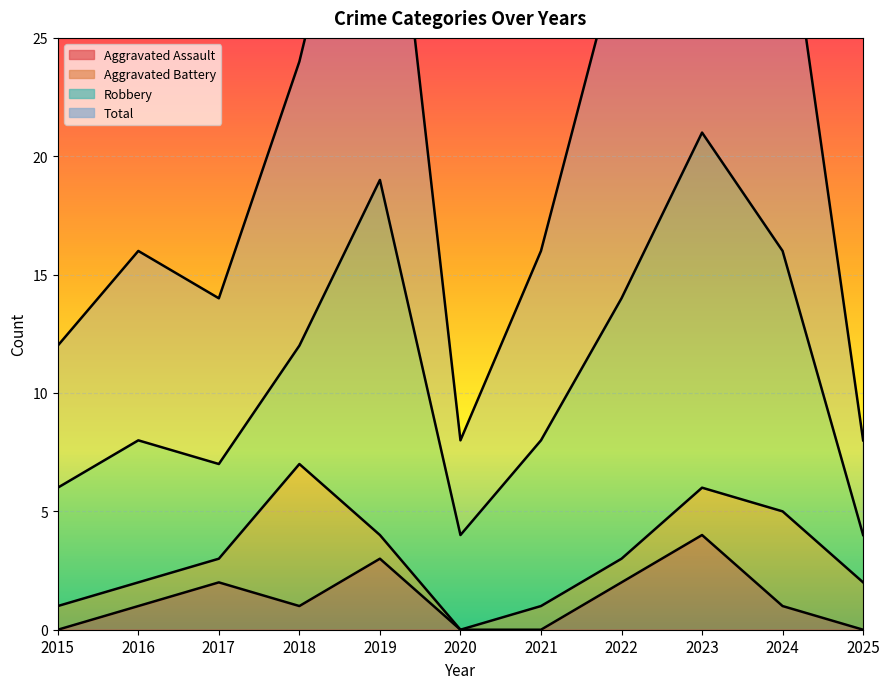

How many Aggravated Assault values are between 0 and 2?

9